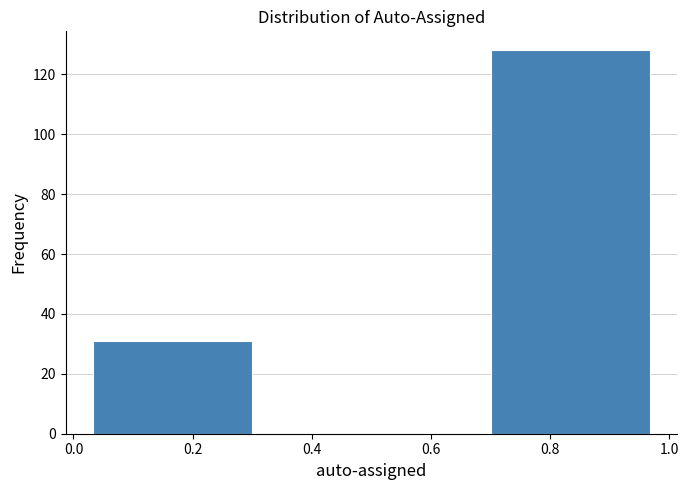

Reading left to right, list every bar in this chart as the range it spans on the x-axis followed by its height. Neither the bar edges nor the heights are printed on the chart, so give them approximately, as read against the axes.

0.00 to 0.34: 32
0.34 to 0.66: 0
0.66 to 1.00: 128